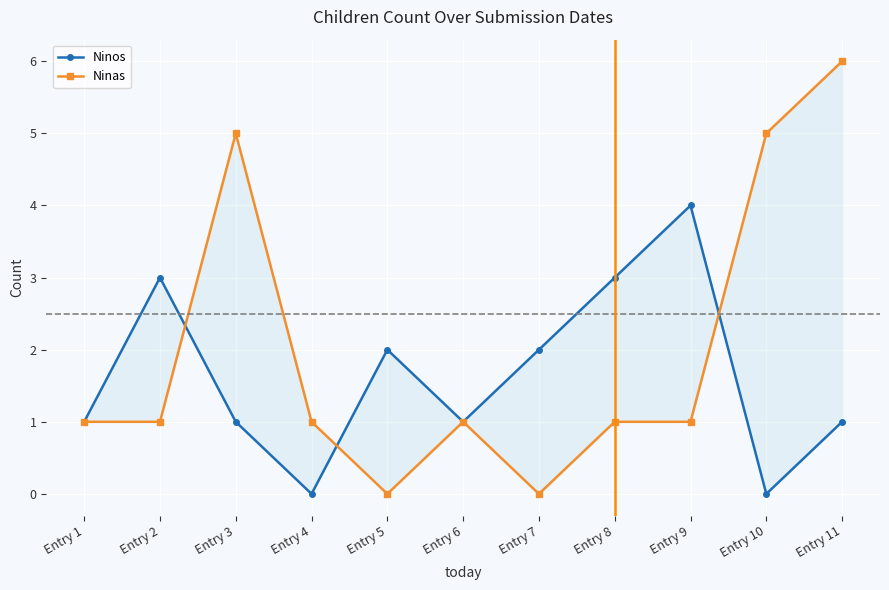

What is the value of the Ninos point at the 11th from the left?

1